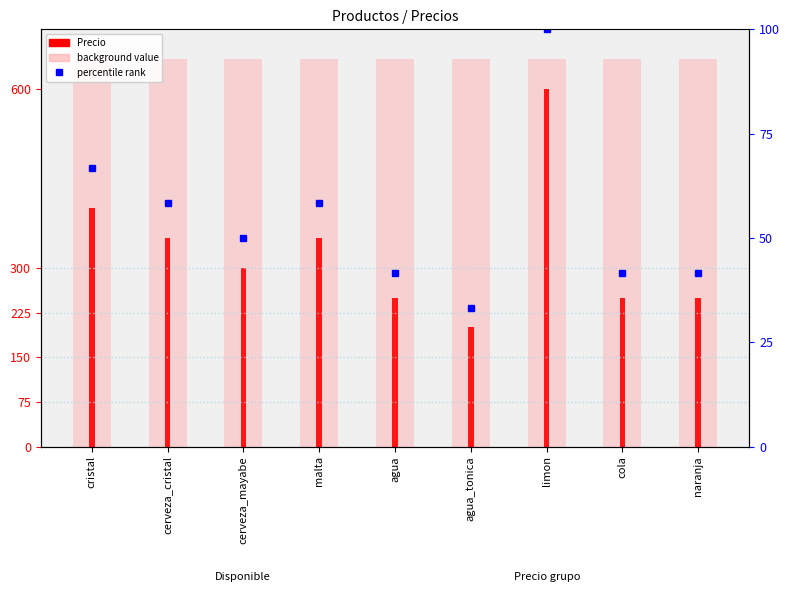

What is the label of the 9th bar from the left?

naranja